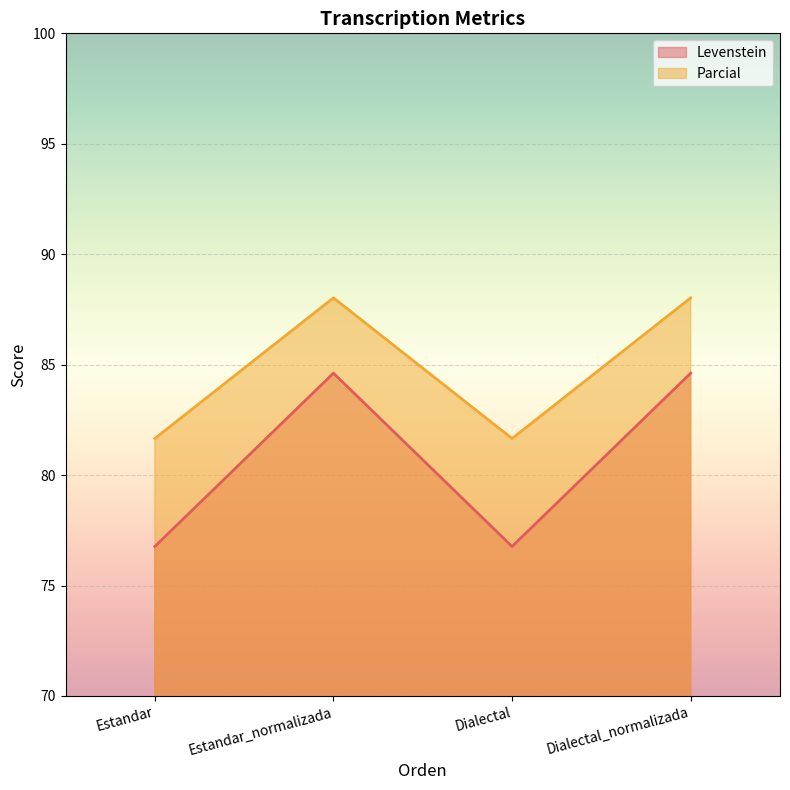

What is the label of the 1st point from the right?

Dialectal_normalizada